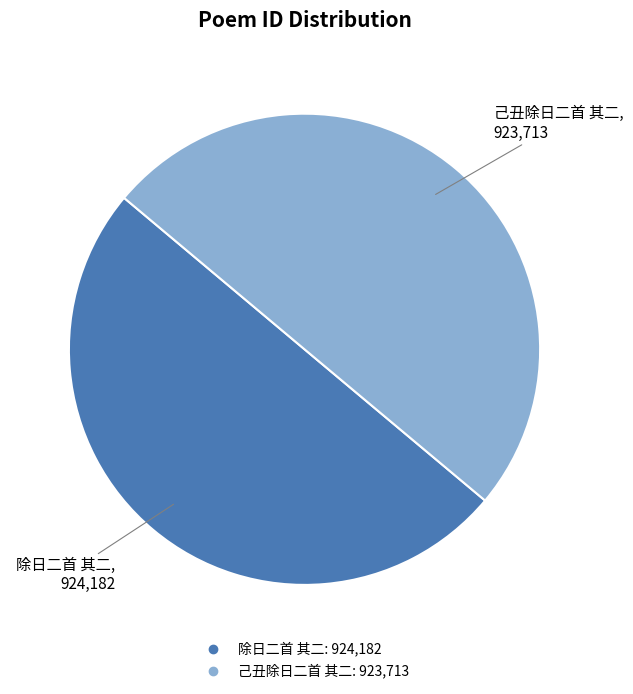

Do 己丑除日二首 其二 and 除日二首 其二 together represent more than half of the pie?

Yes